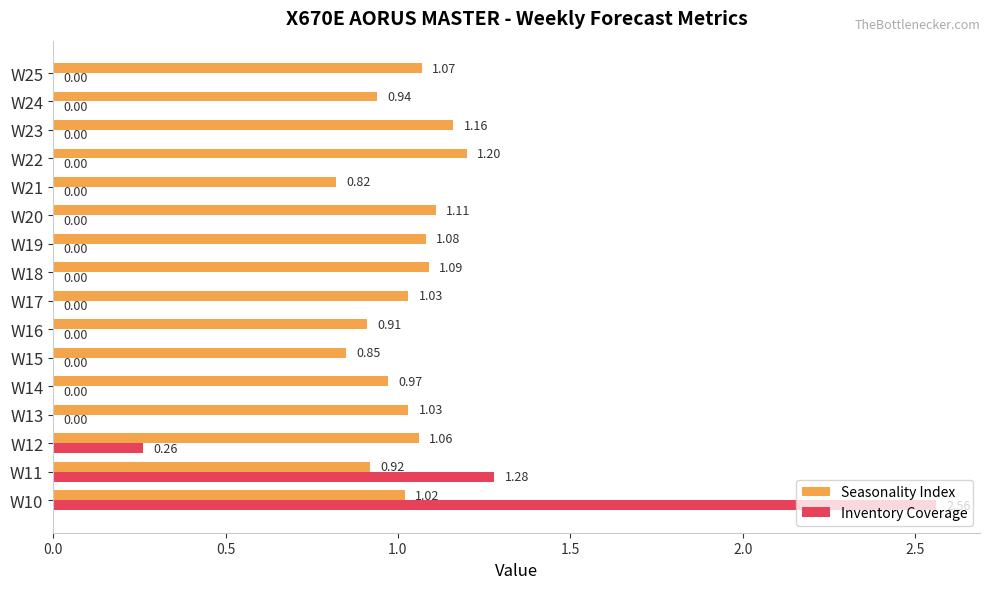

Is the value of Inventory Coverage at W25 greater than the value of Seasonality Index at W19?

No